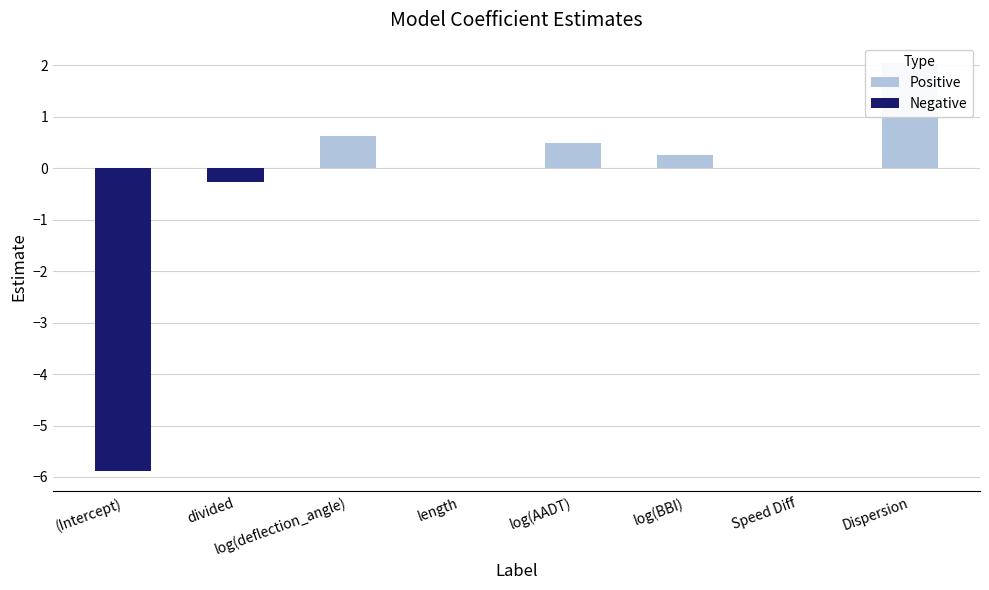

Is it true that the value at log(AADT) is 0.5?

True